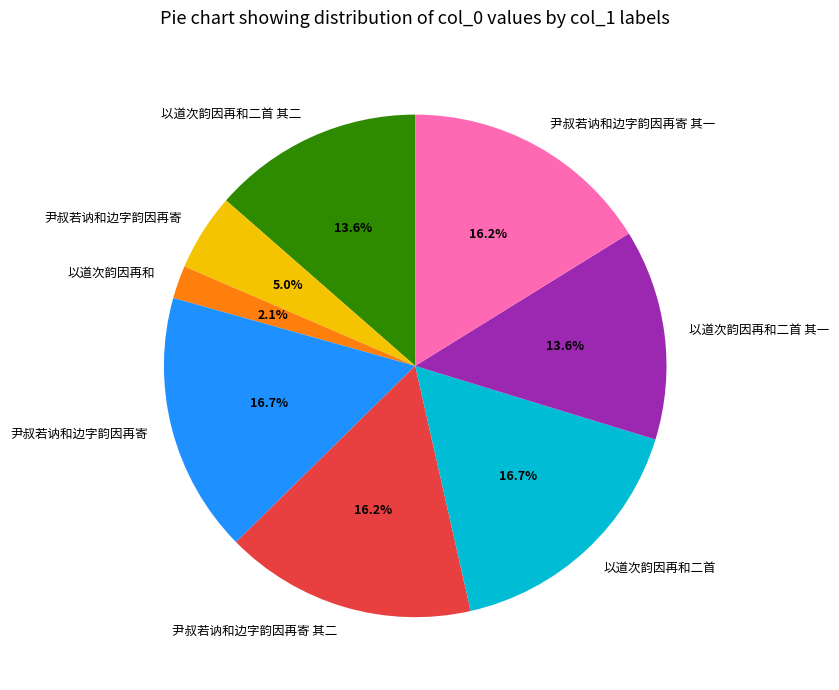

Is there any slice that represents more than half of the pie?

No